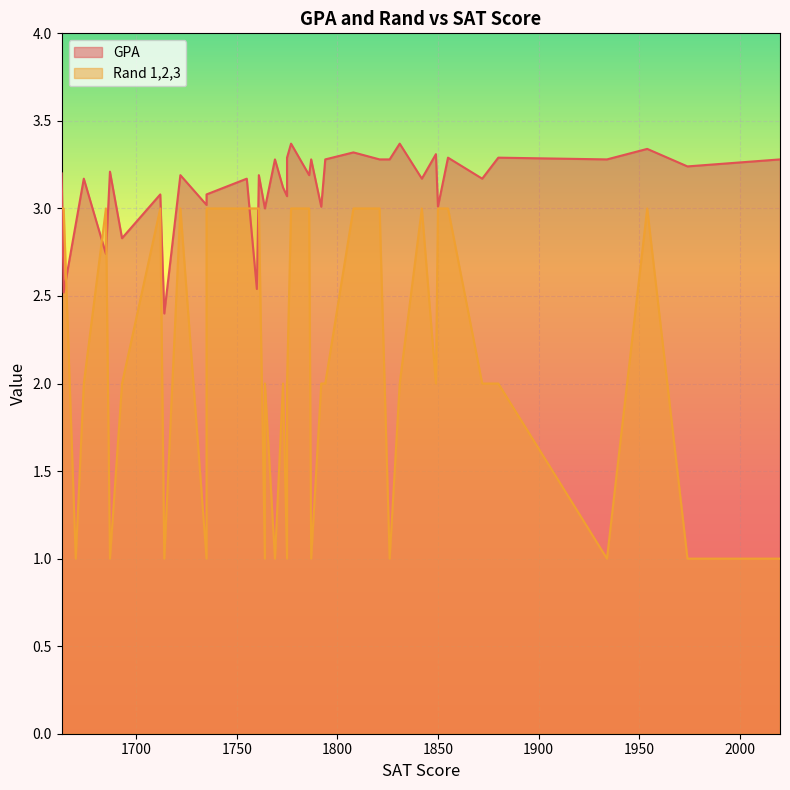

Which series changed the most between 1974 and 1849?

Rand 1,2,3